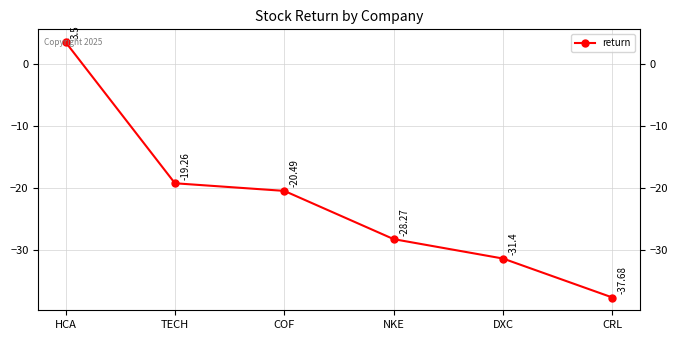

List the labels in order of value, smallest first.

CRL, DXC, NKE, COF, TECH, HCA